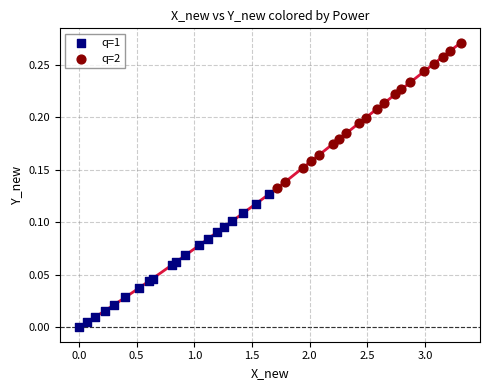

Which series contains the lowest Y value?

q=1